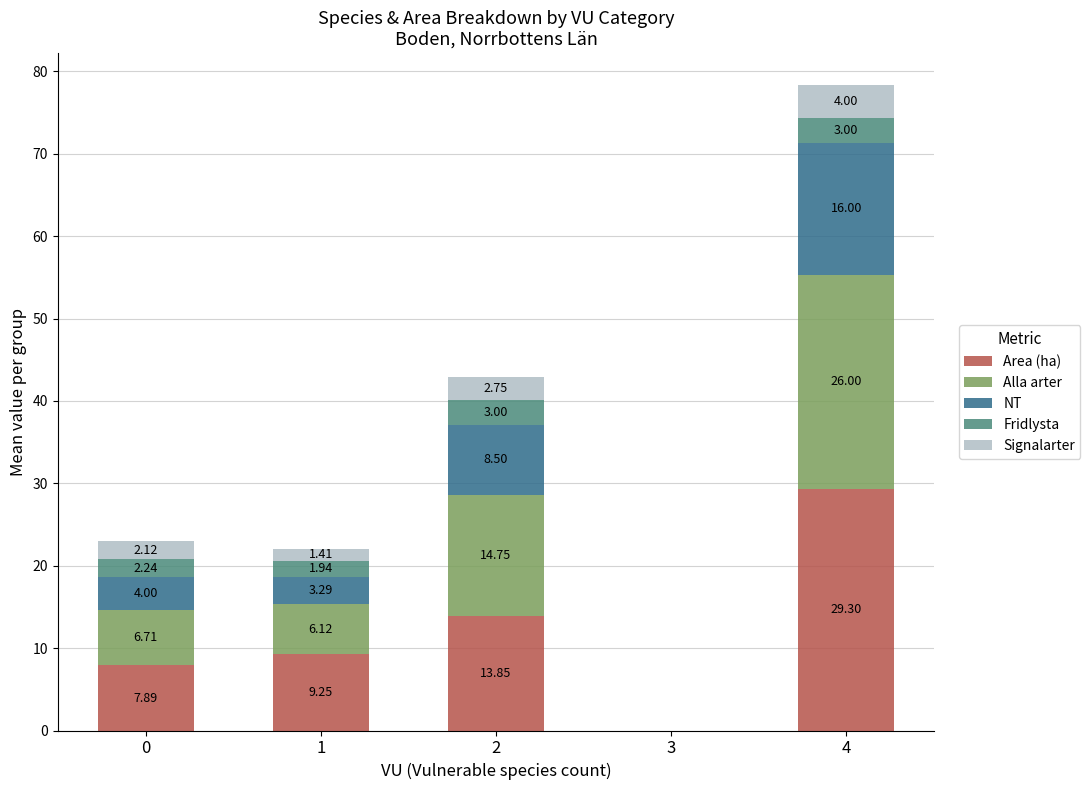

At which category is the sum across all series the highest?

4